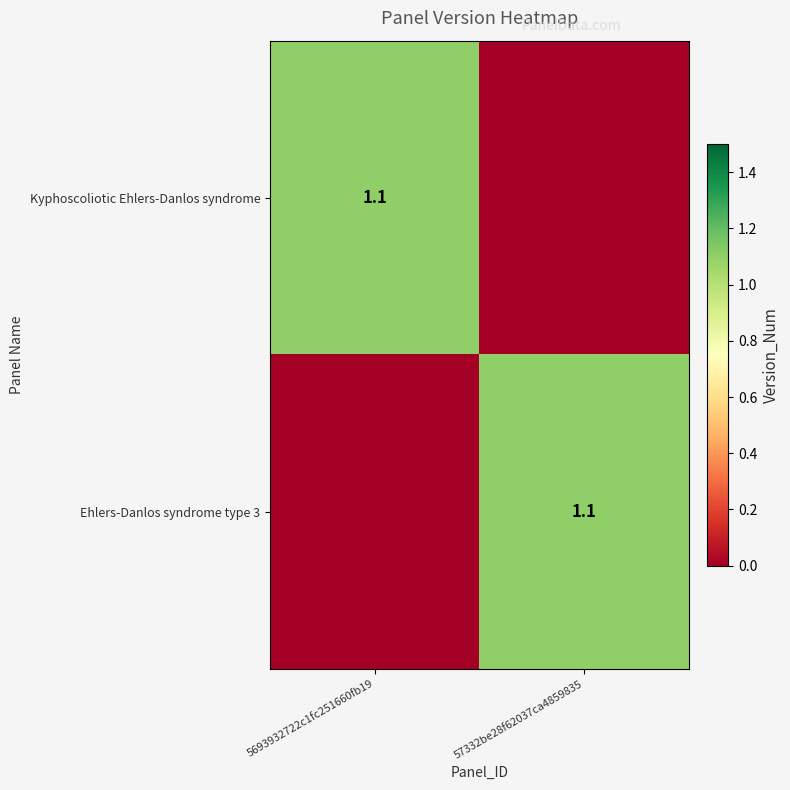

The Ehlers-Danlos syndrome type 3 series shows 1.1 at 57332be28f62037ca4859835. True or false?

True